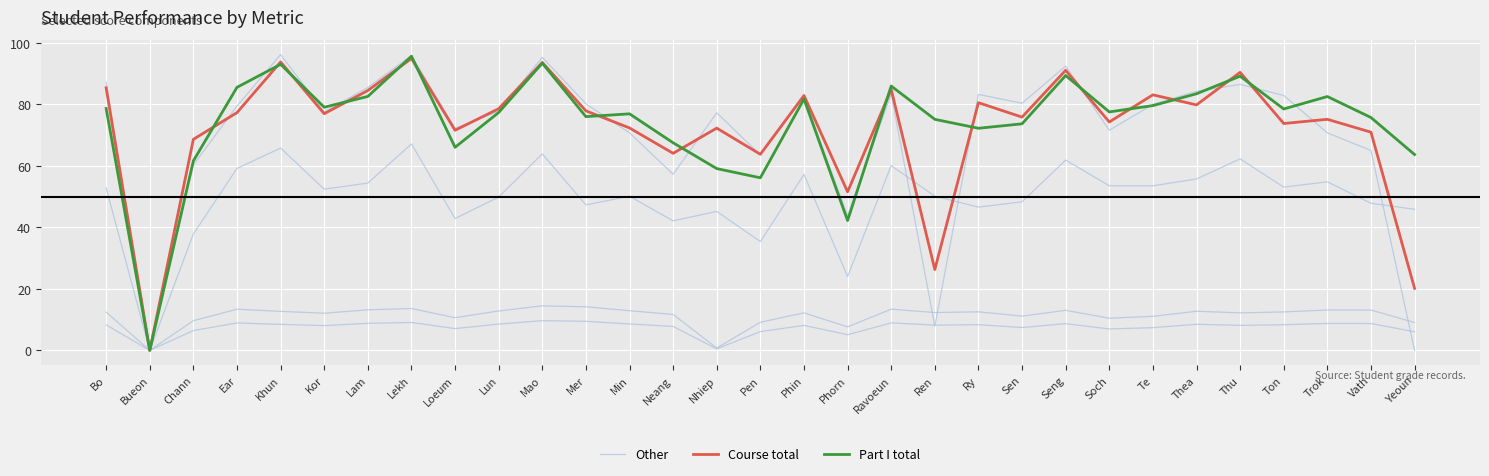

Where is Other nearest to the value 7?

Phorn